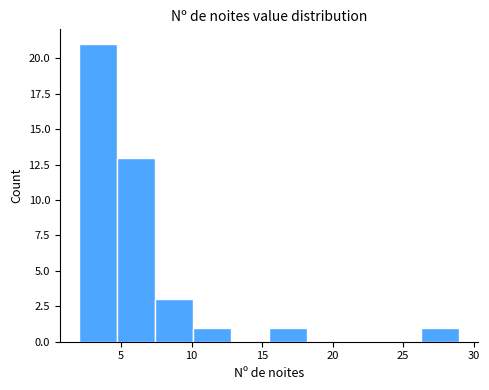

Reading left to right, list every bar in this chart as the range it spans on the x-axis followed by its height. Neither the bar edges nor the heights are printed on the chart, so give them approximately, as read against the axes.

2.0 to 4.7: 21
4.7 to 7.4: 13
7.4 to 10.1: 3
10.1 to 12.8: 1
12.8 to 15.5: 0
15.5 to 18.2: 1
18.2 to 20.9: 0
20.9 to 23.6: 0
23.6 to 26.3: 0
26.3 to 29.0: 1